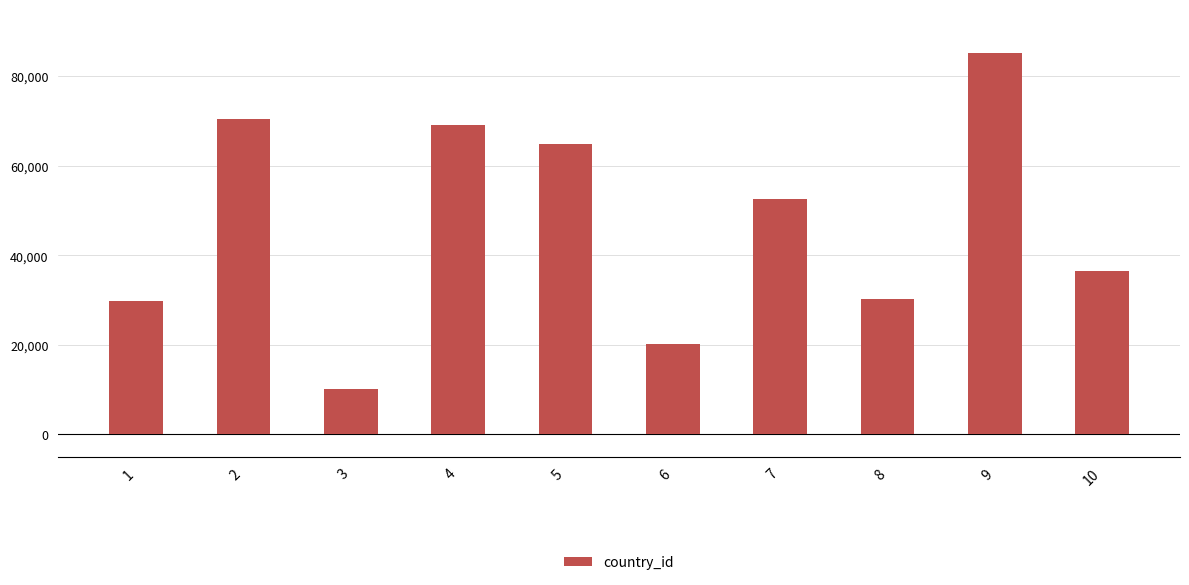

Reading left to right, list all the values displayed in this chart.

29732	70339	10177	69086	64813	20196	52637	30143	85076	36467